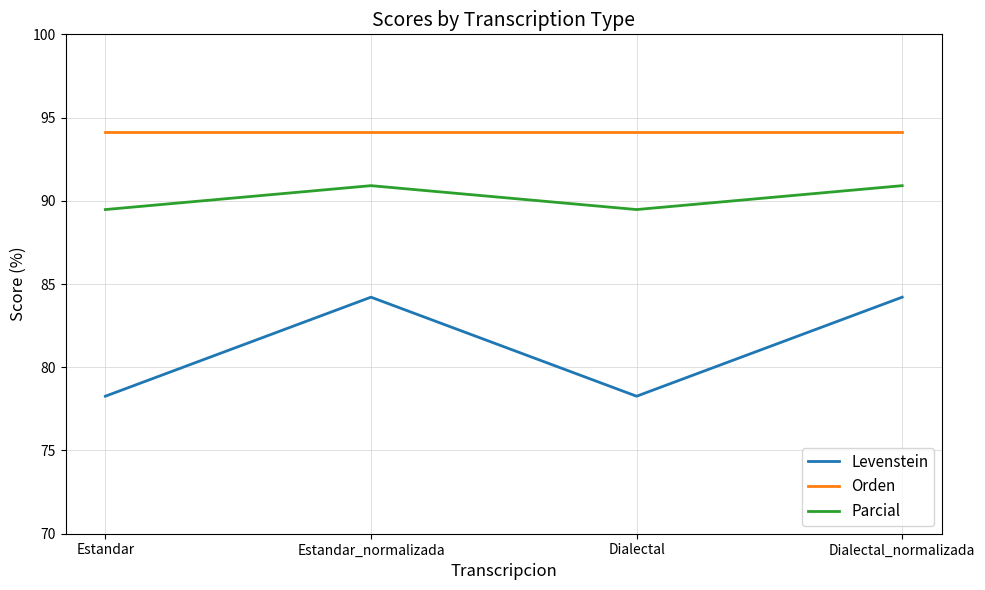

Rank the series by their maximum value, from highest to lowest.

Orden, Parcial, Levenstein